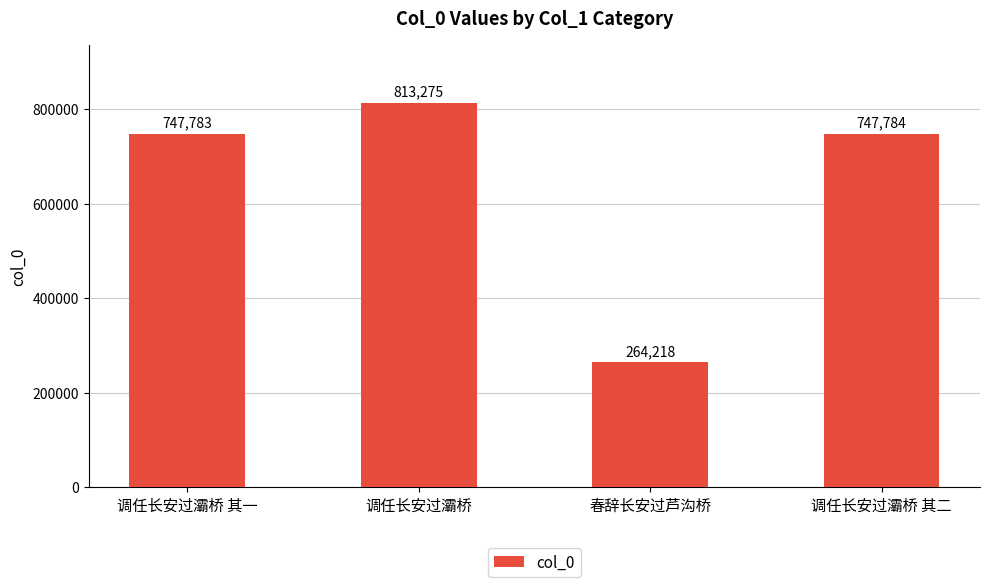

What is the smallest value displayed?

264218